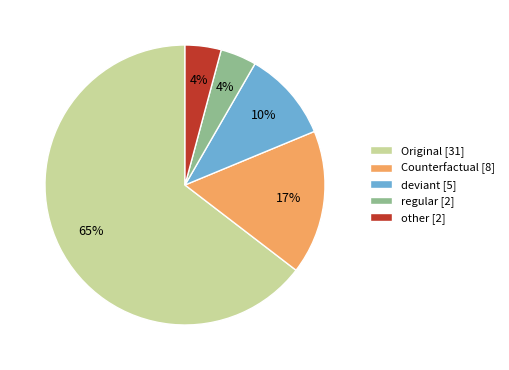

The other [2] slice represents 4% of the pie. True or false?

True